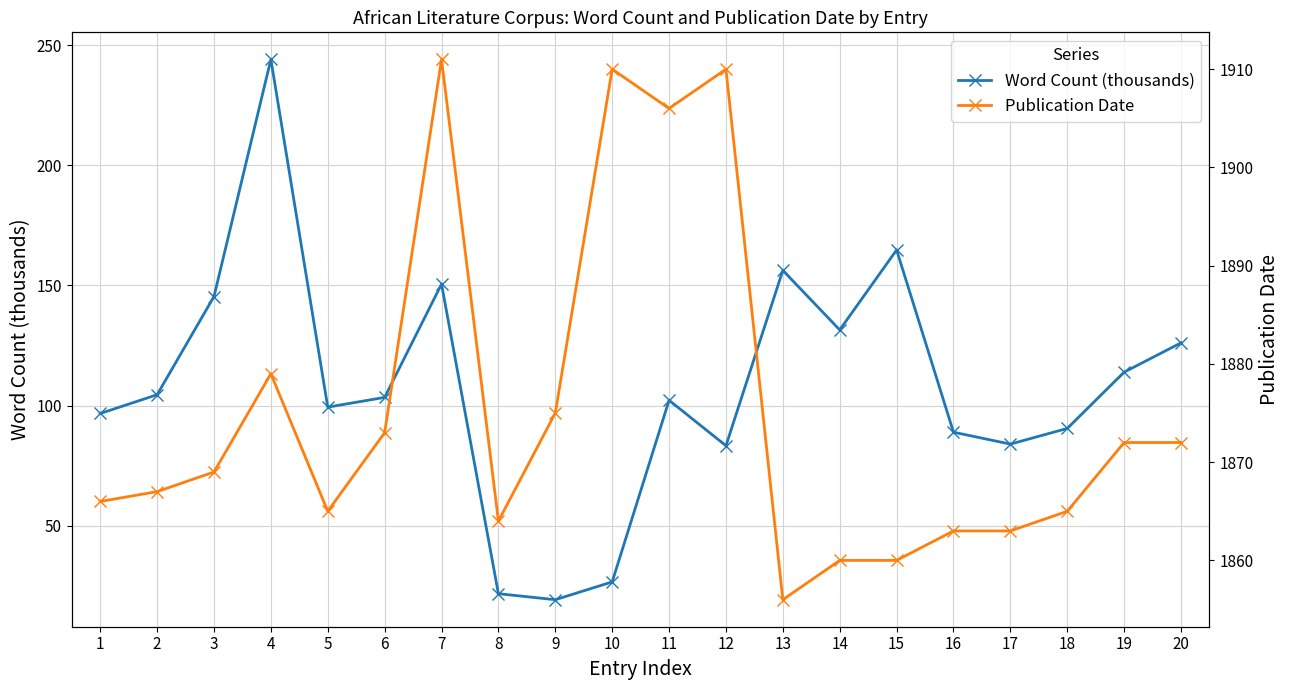

What is the spread (max minus min) of values at 5?

1765.7